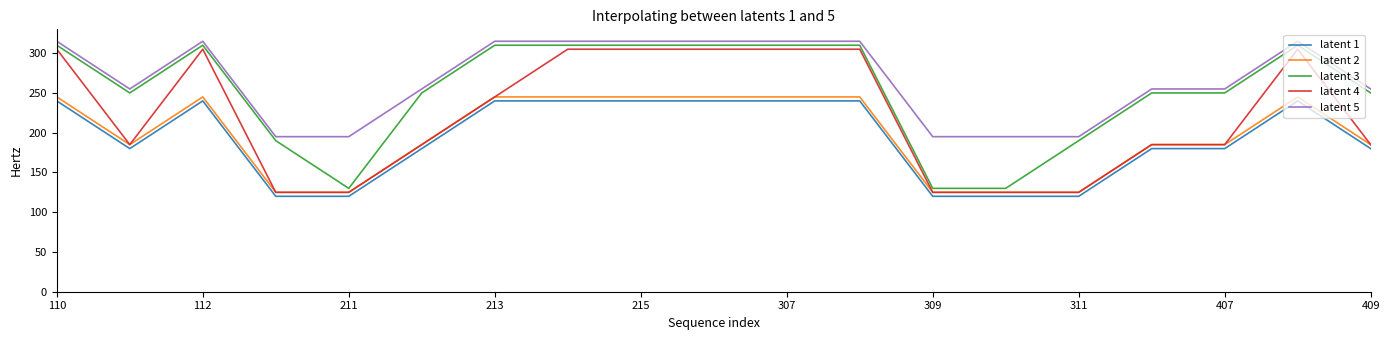

What is the lowest value of the latent 2 series?

125